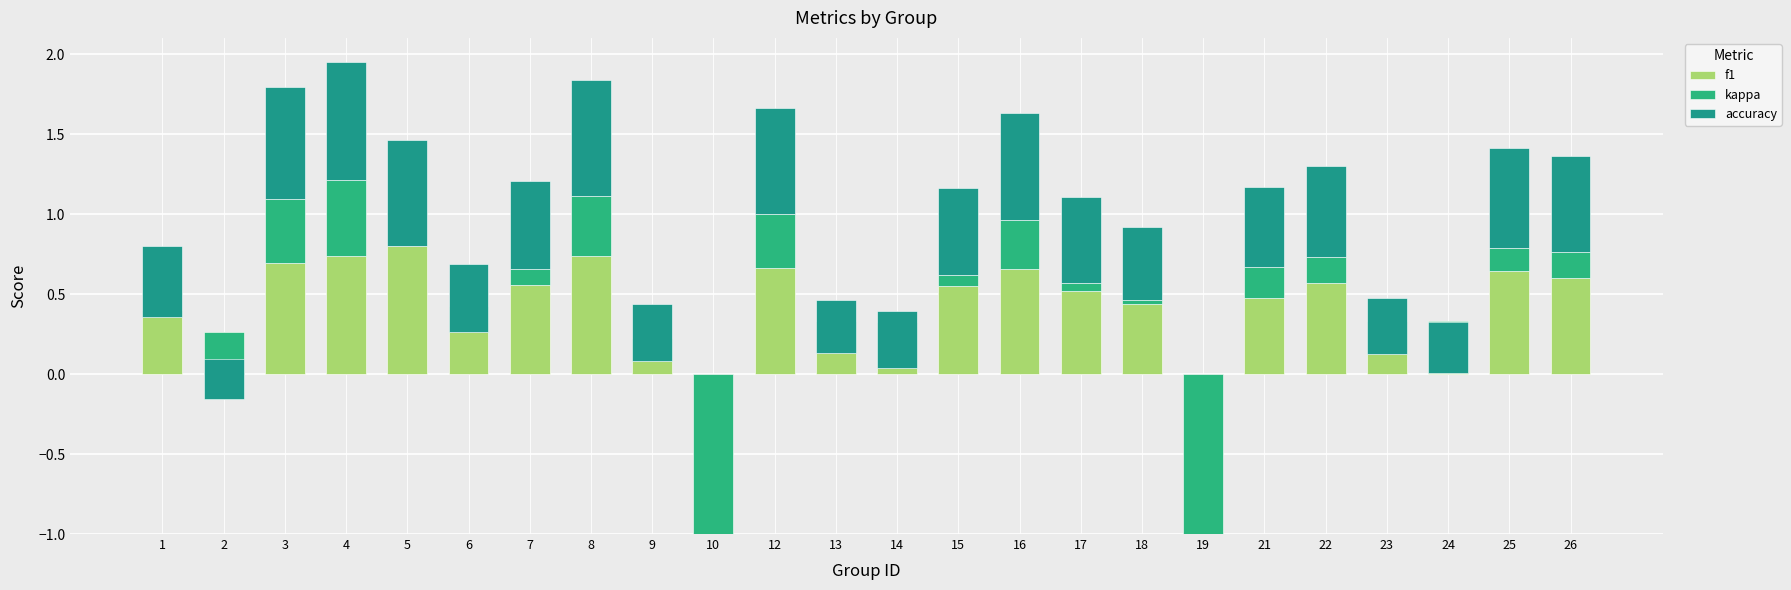

At how many categories does at least one series exceed 0?

22